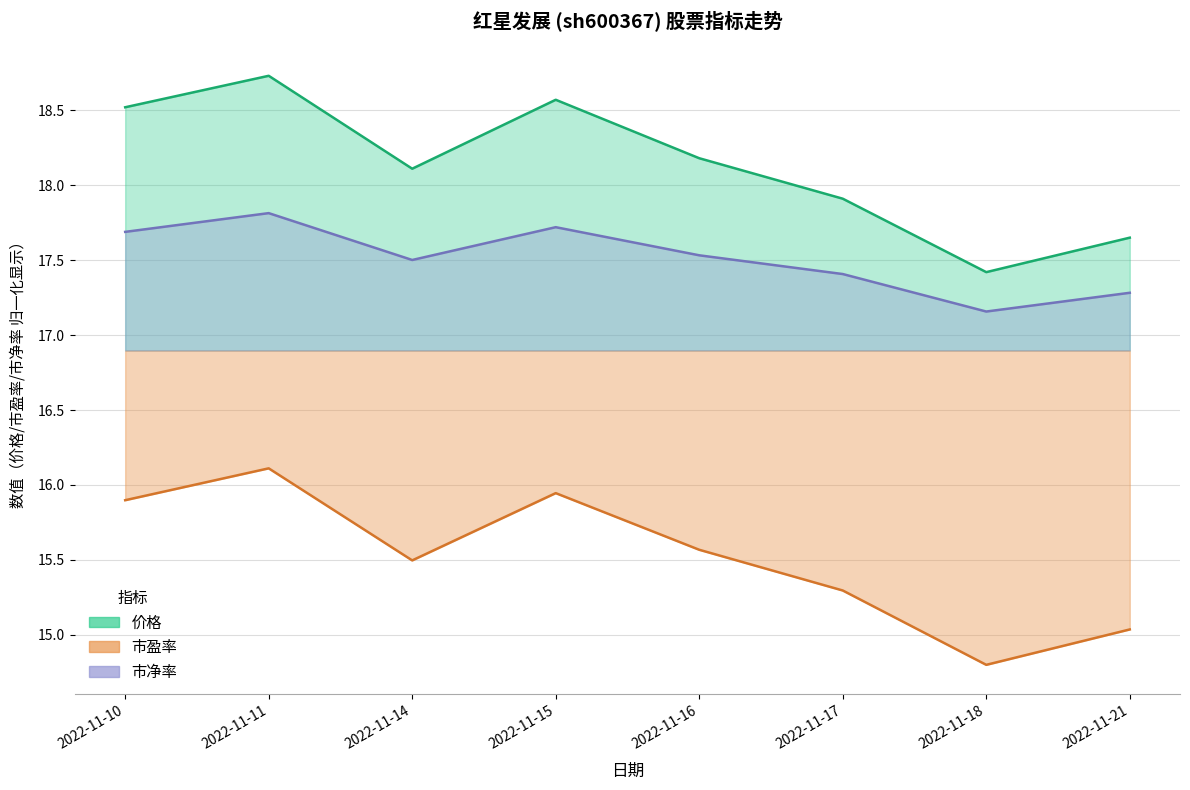

What are all the series names shown in the legend?

价格, 市盈率, 市净率